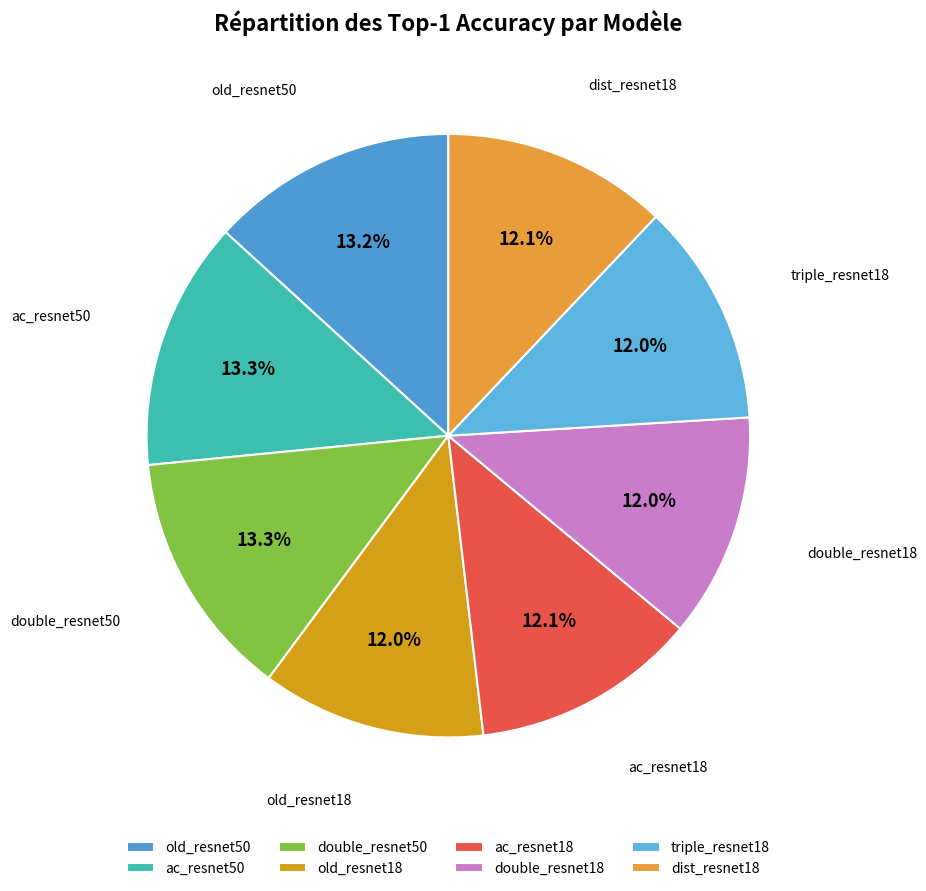

Is the sum of triple_resnet18 and double_resnet50 greater than half?

No